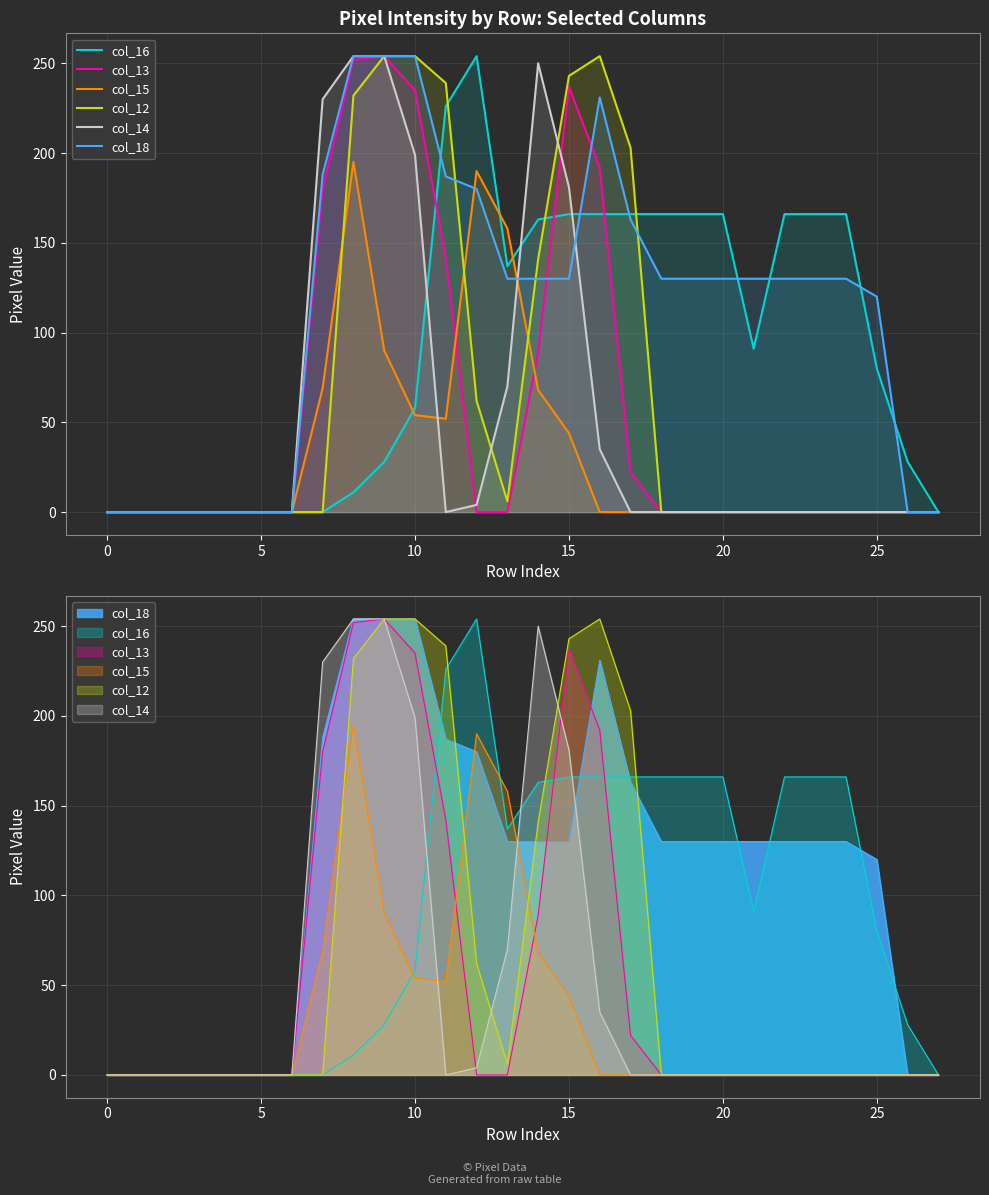

What is the approximate value of col_13 at 14, to the nearest 50?

100